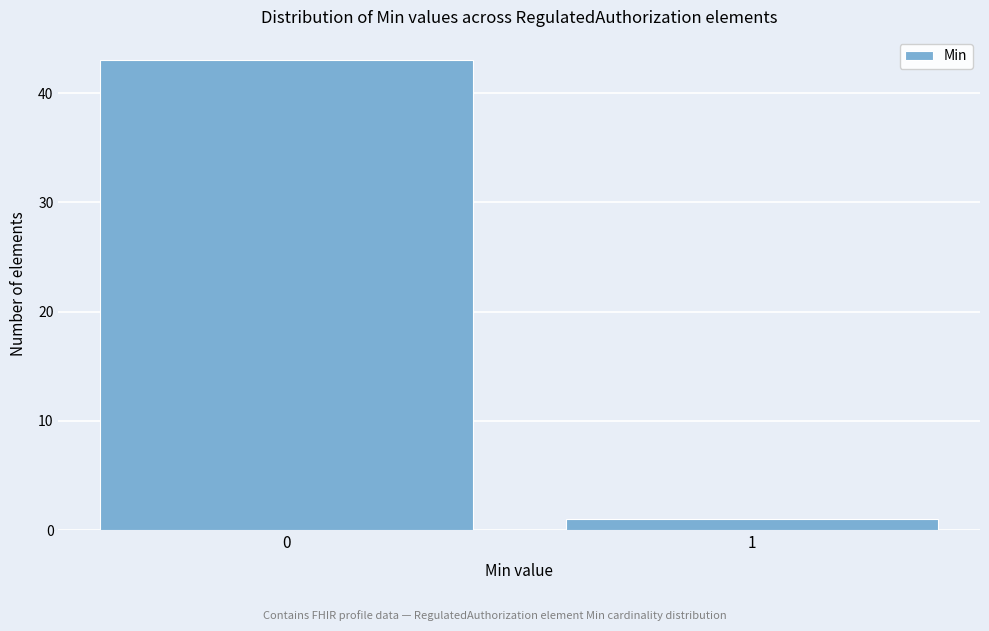

Reading right to left, extract all data points from this chart.

1=1	0=43